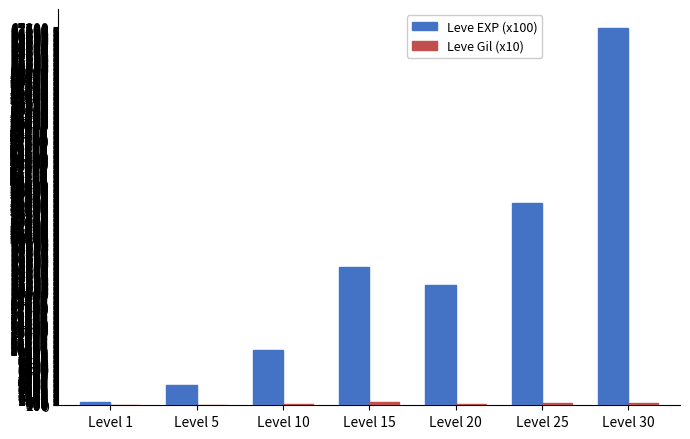

Which category has the highest value across all series?

Level 30